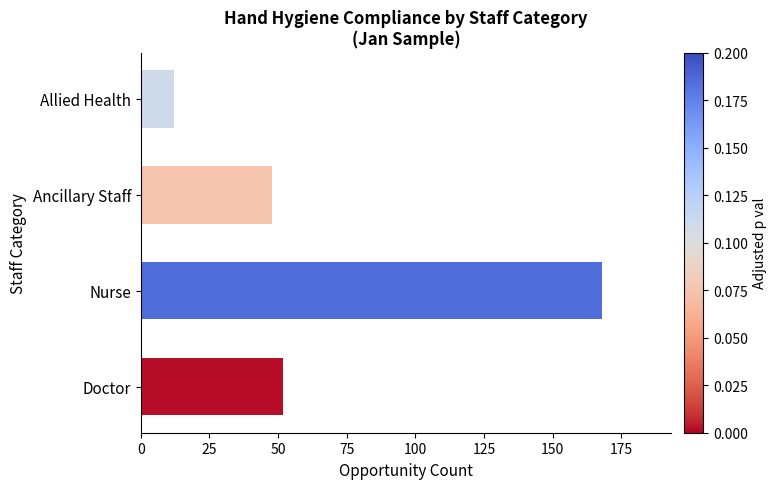

Is it true that the value at Allied Health is 12?

True